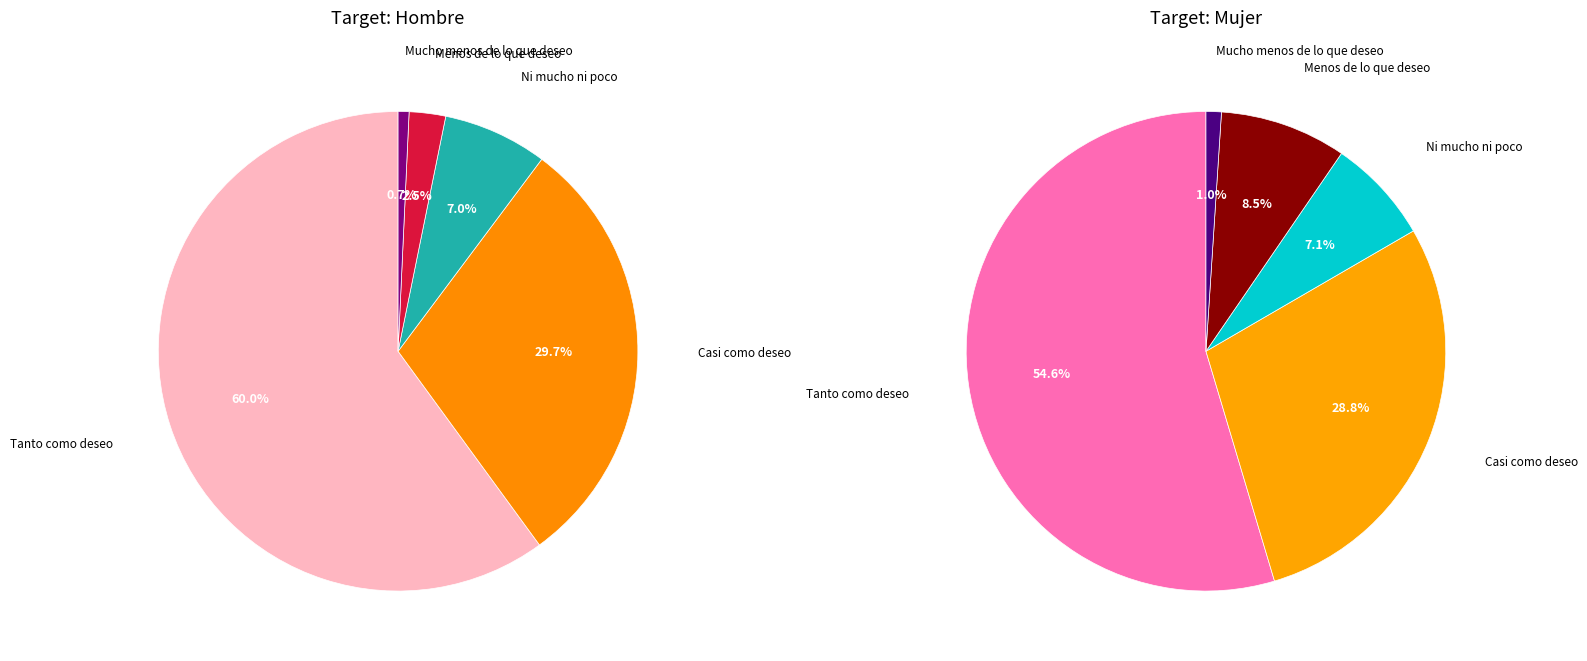

To the nearest percent, what is the difference between the largest and smallest slice percentages?

59%